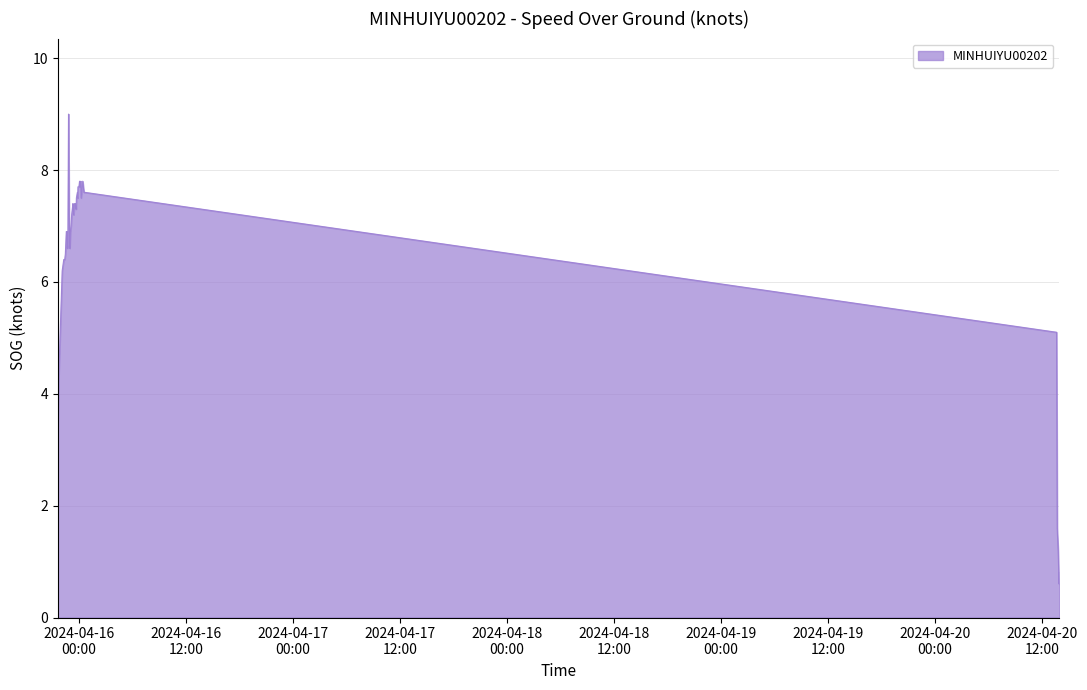

What is the minimum value shown in the chart?

0.6